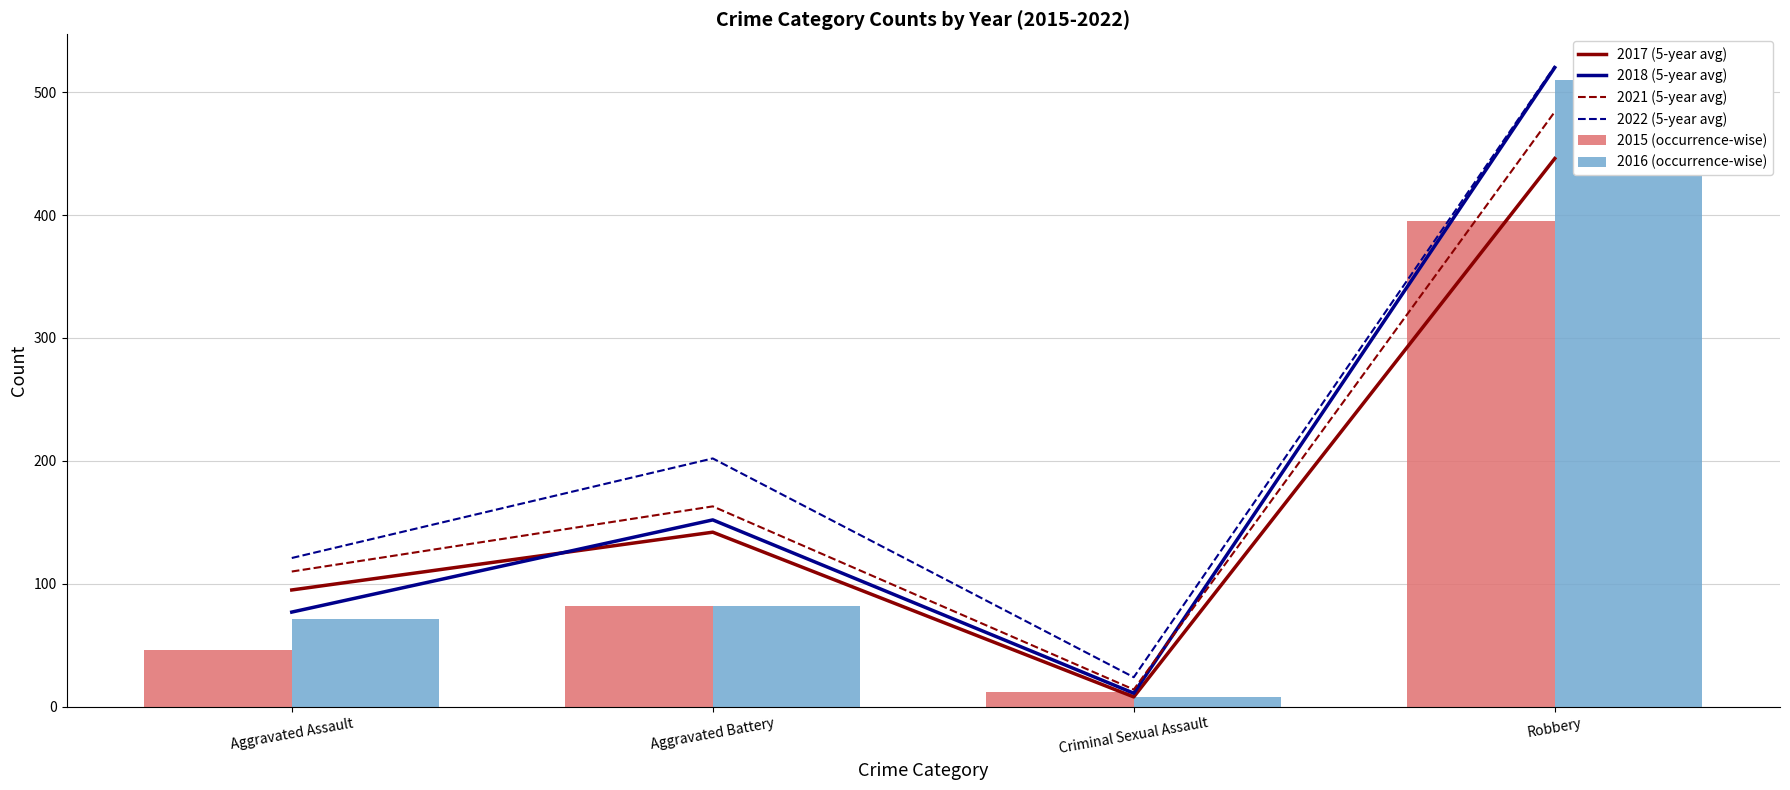

What position from the right is Aggravated Assault?

4